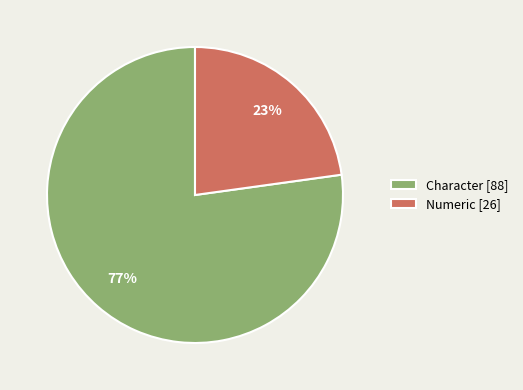

Do Character [88] and Numeric [26] together represent more than half of the pie?

Yes